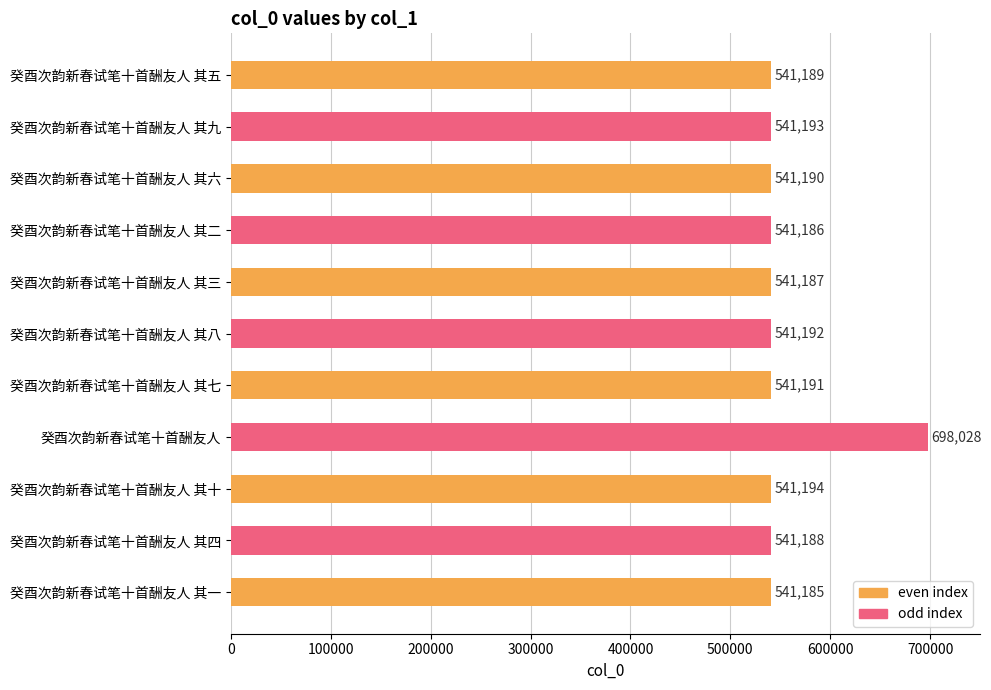

What is the average value?

555448